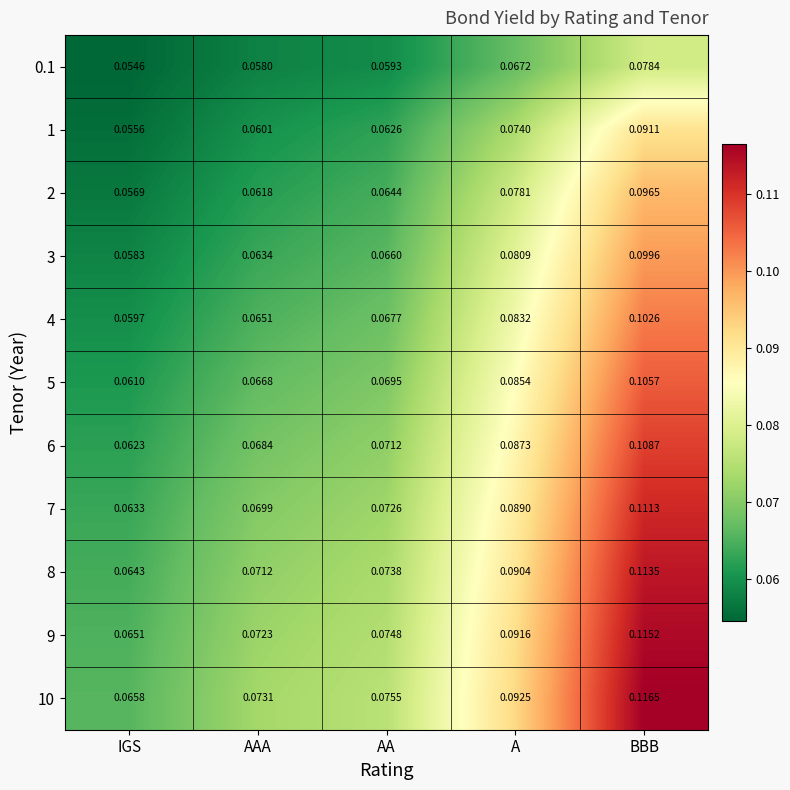

At which label does 7 reach its minimum?

IGS